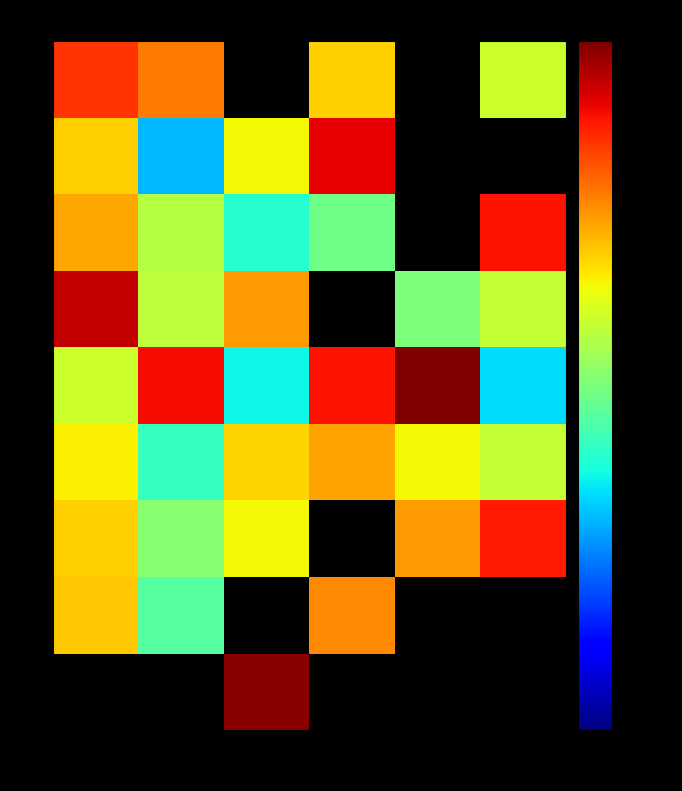

What is the spread (max minus min) of values at 2?

17.8